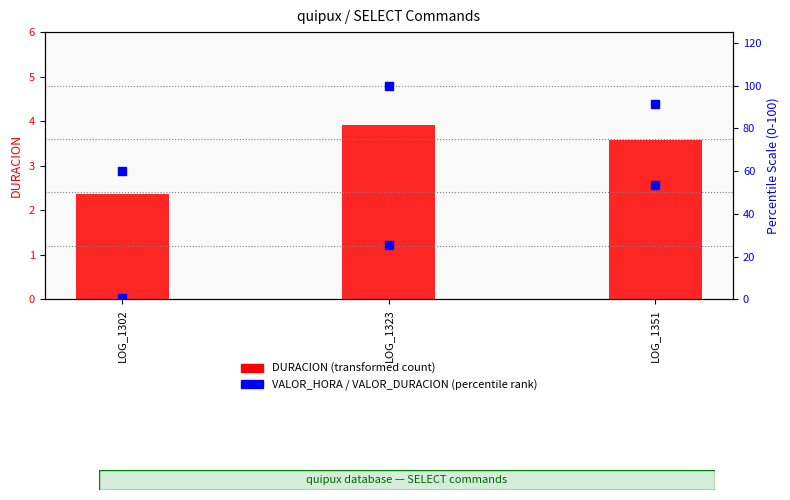

At how many categories does at least one series exceed 22?

3